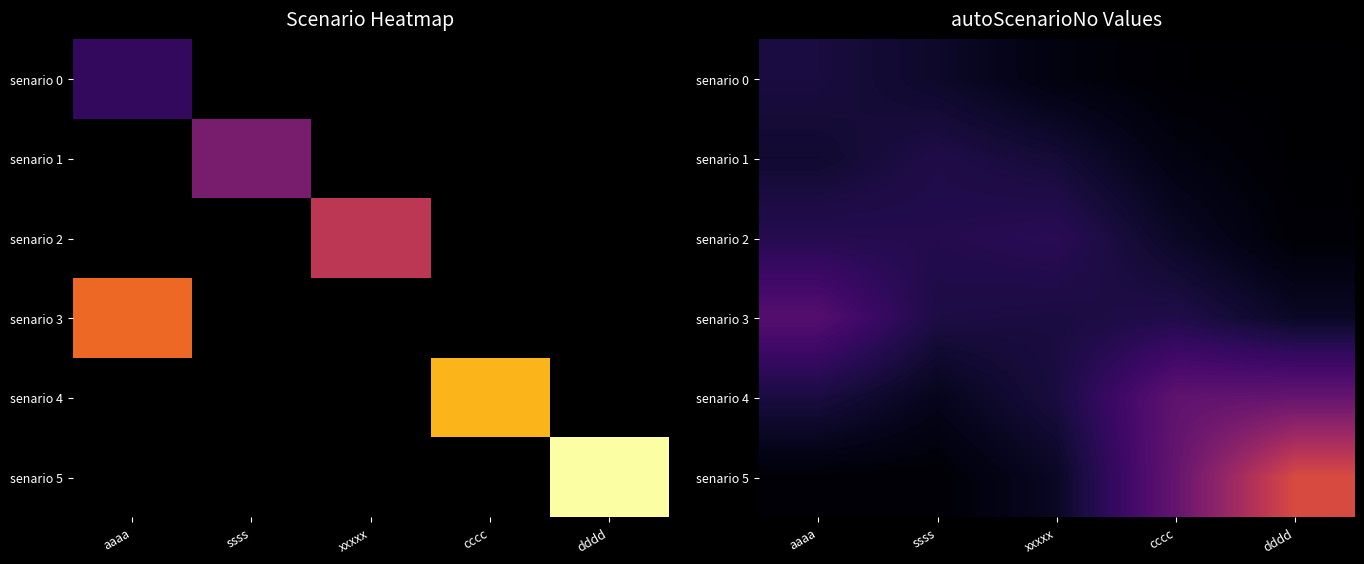

Count the number of categories in the chart.

5